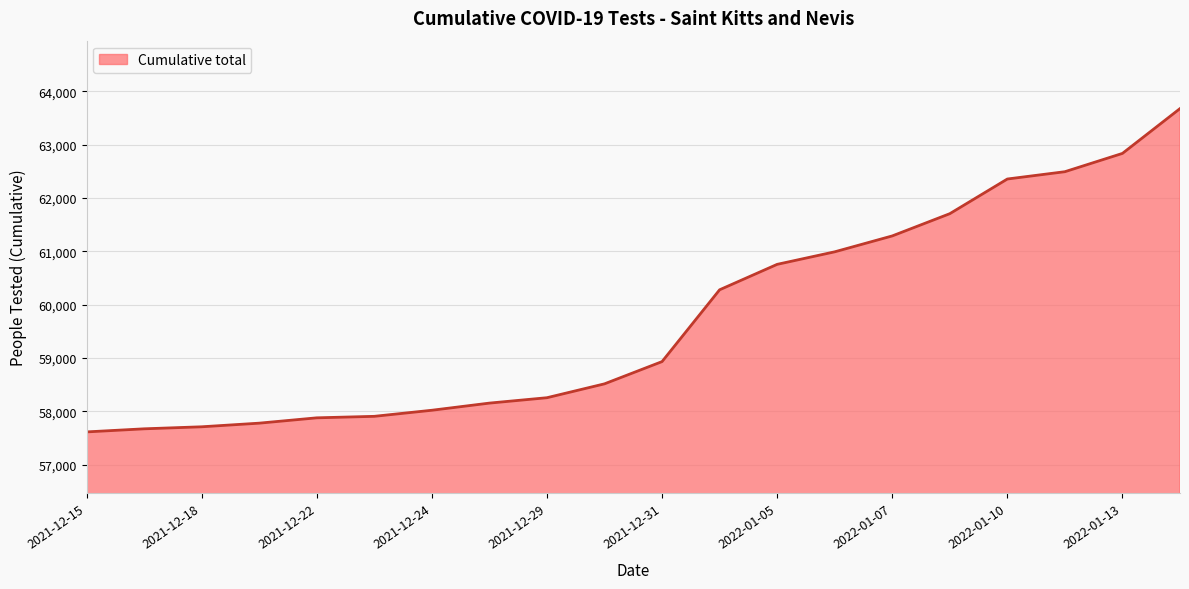

Count the number of categories in the chart.

20